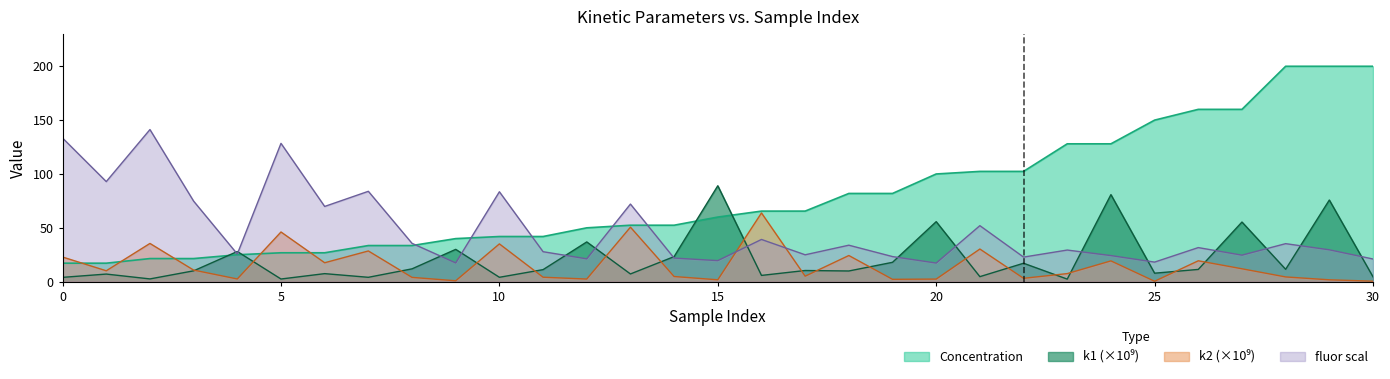

Rank the series by their maximum value, from lowest to highest.

k2, k1, fluor scal, Concentration